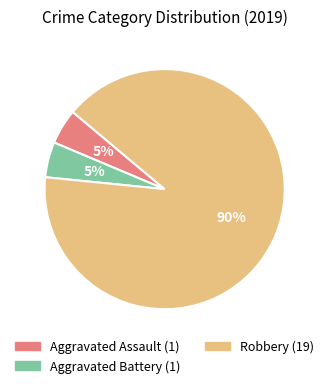

Does any single category account for the majority?

Yes